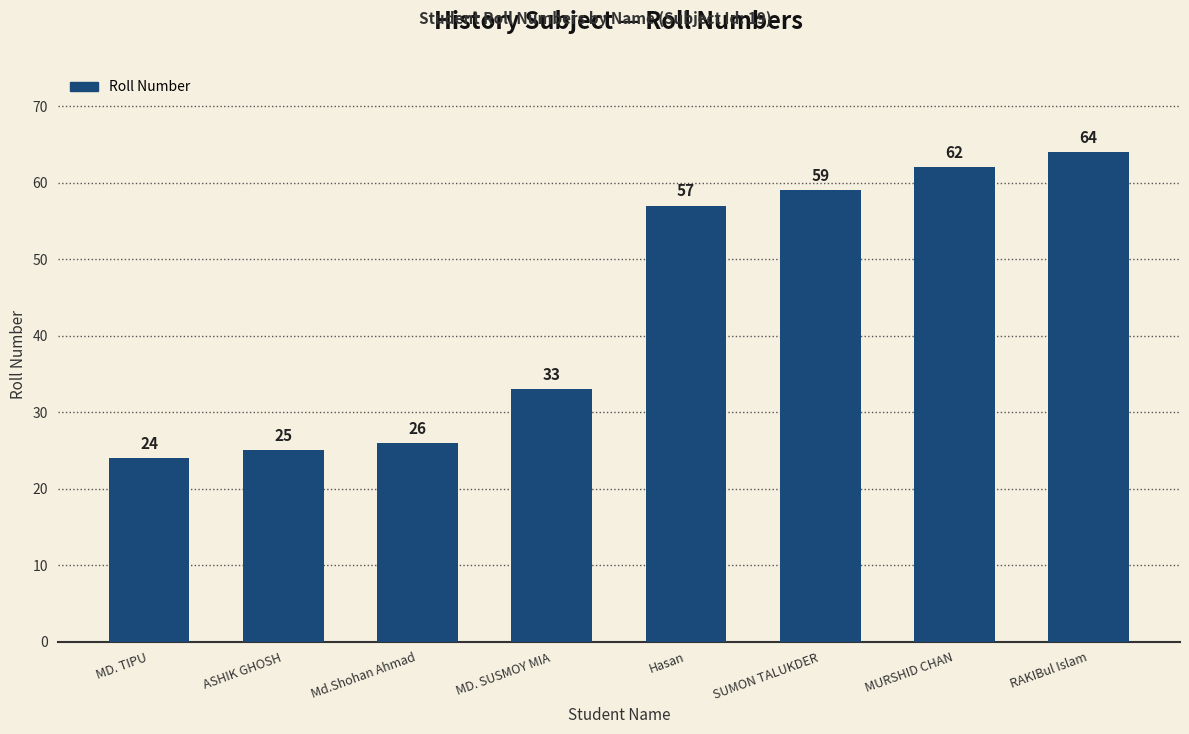

What is the label of the 6th bar from the right?

Md.Shohan Ahmad